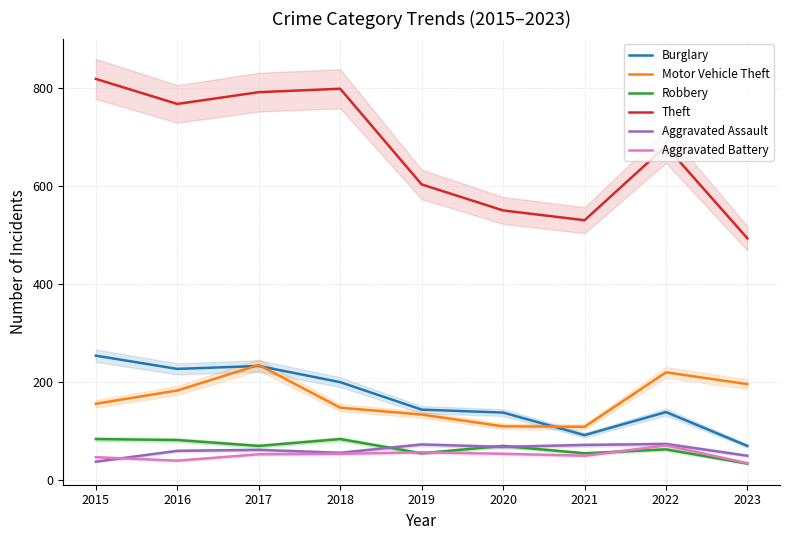

At which label is Robbery closest to 59?

2019